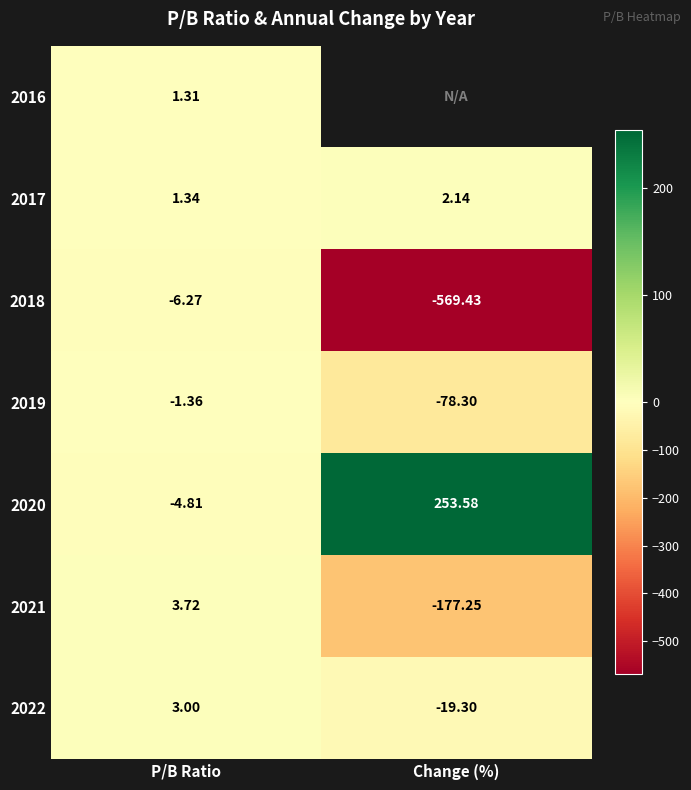

True or false: 2022 has a value of -34.4 at Change (%).

False